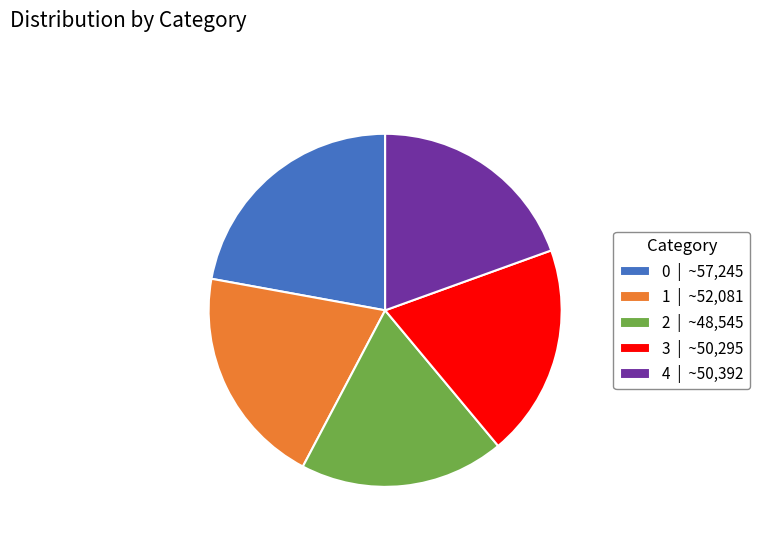

Is there a majority slice in this chart?

No